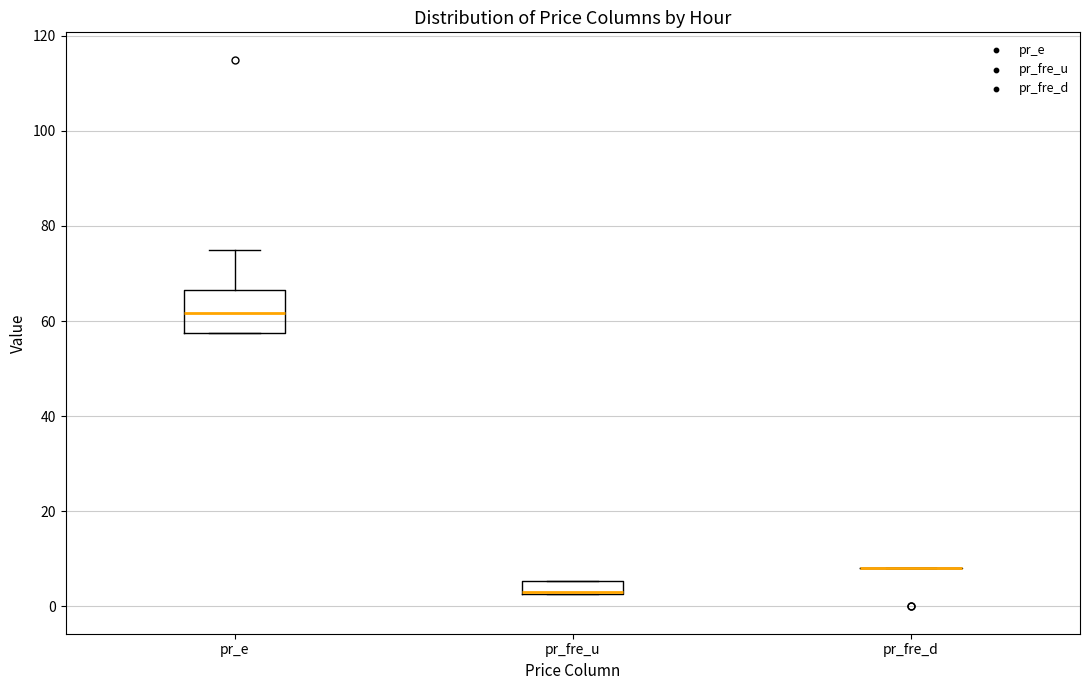

Where is the lower edge of the box for pr_e on the y-axis? The values are not printed on the chart, so give them approximately, as read against the axis.

58